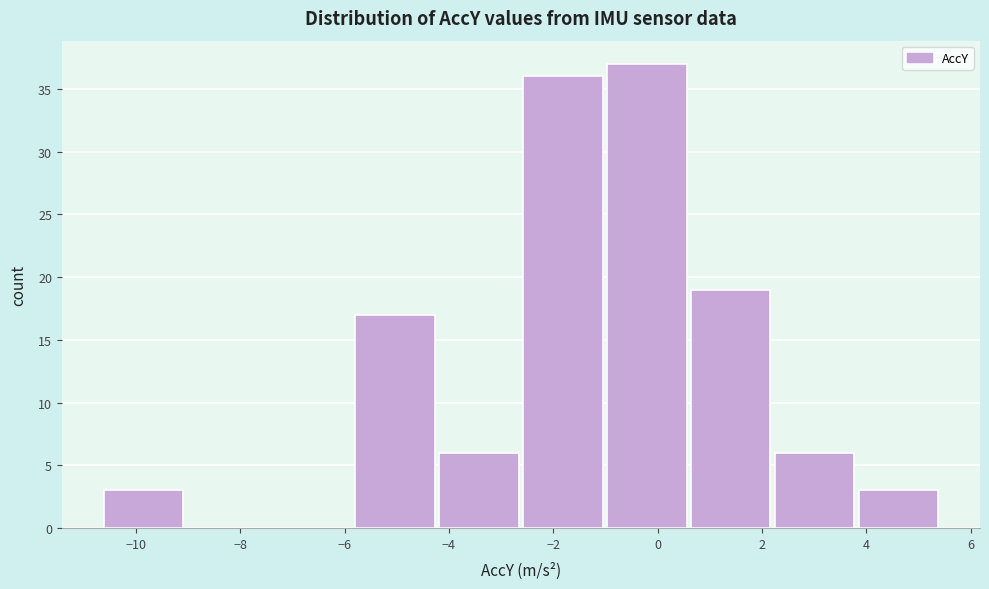

Over which range of the x-axis is the bar tallest?

-1.0 to 0.6